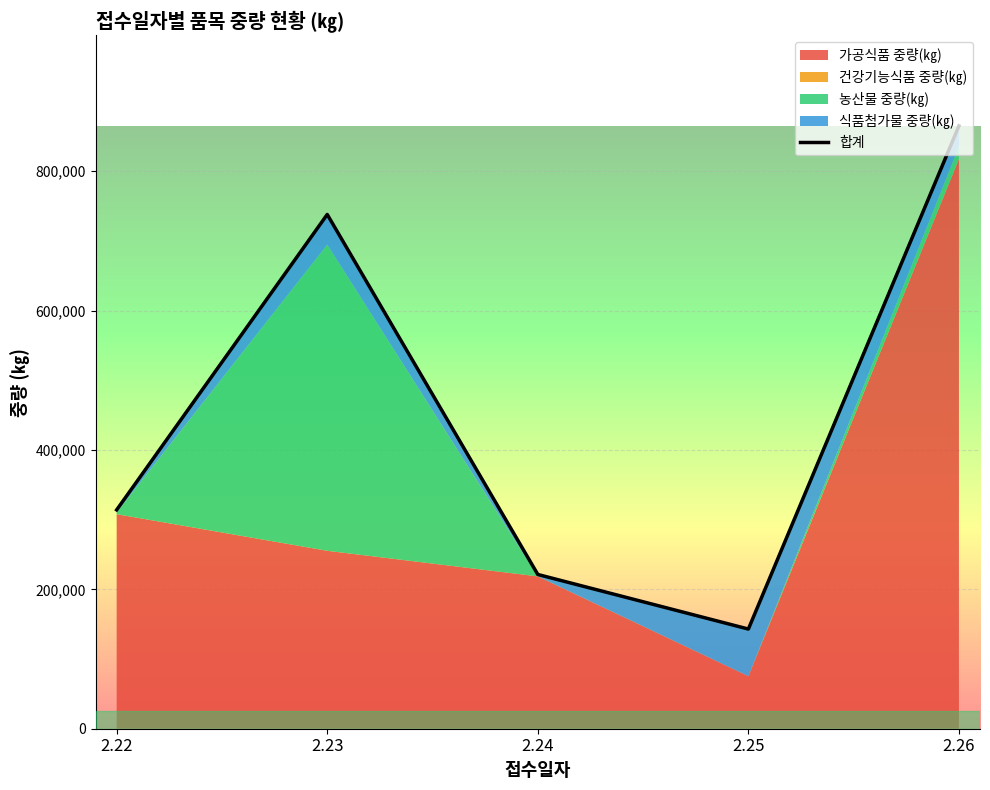

Where is the first local minimum?

2.25